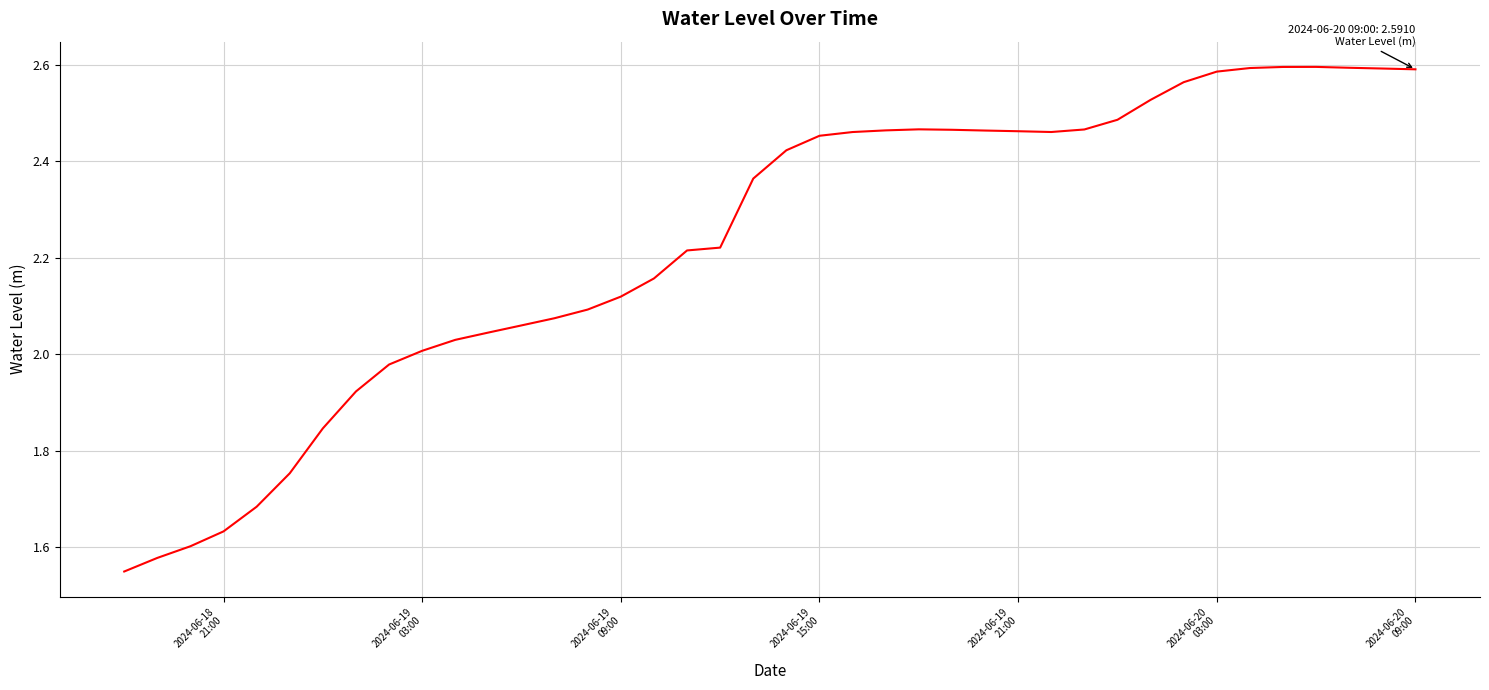

How many points are lower than both their immediate neighbors (excluding endpoints)?

1